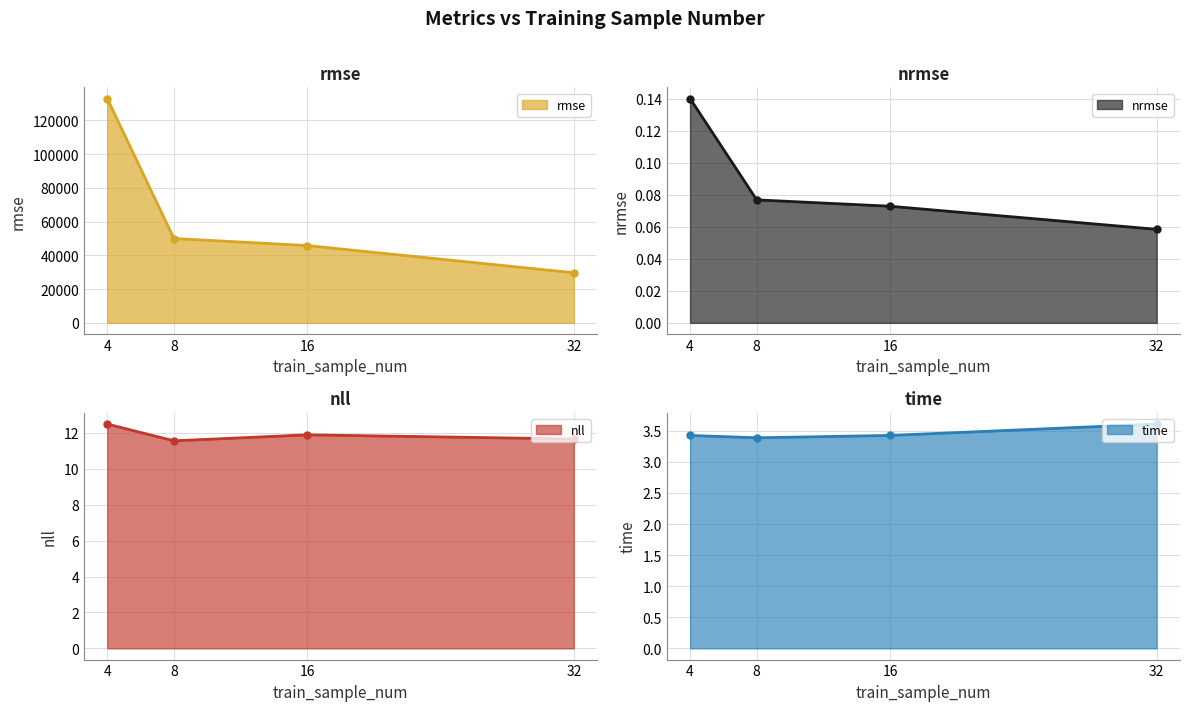

What is the average value of the nrmse line series?

0.1